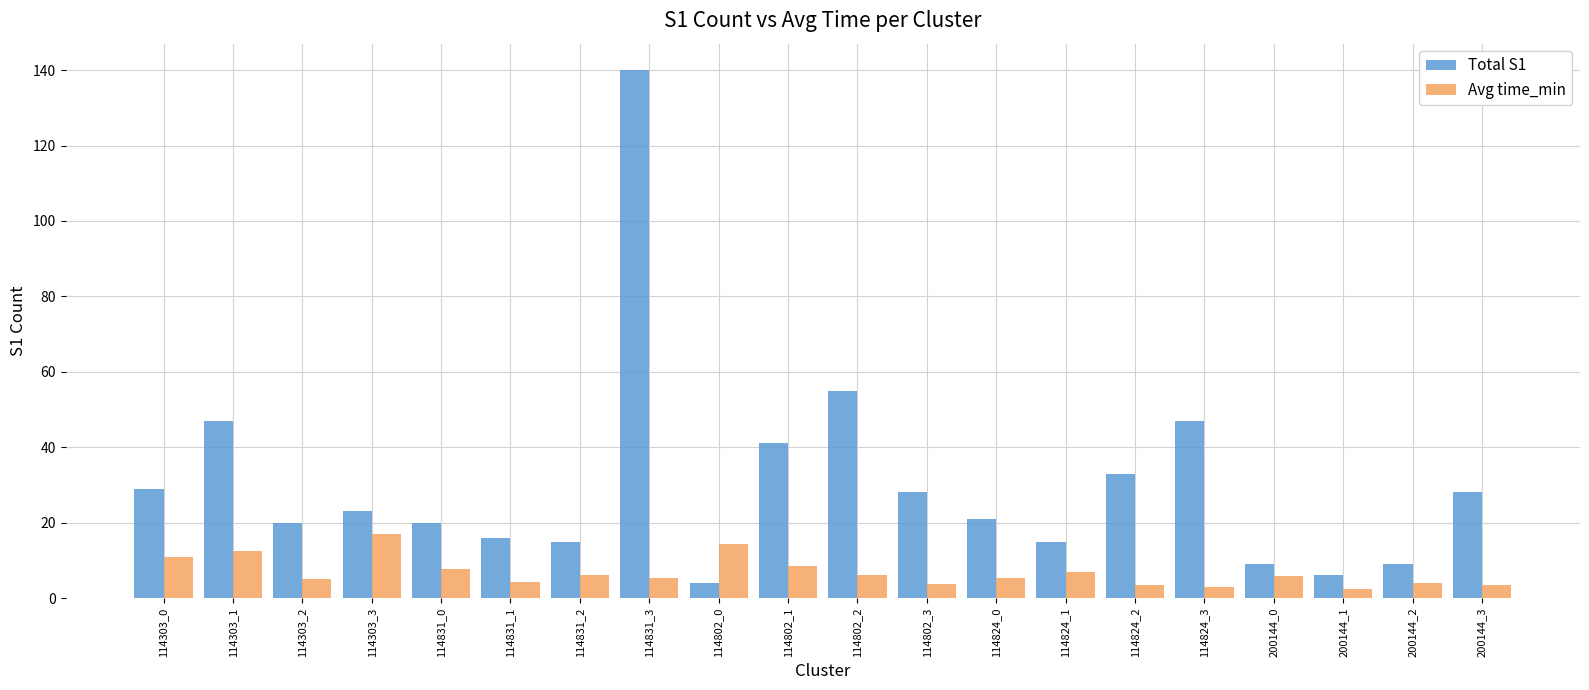

How many bars are there in total?

40